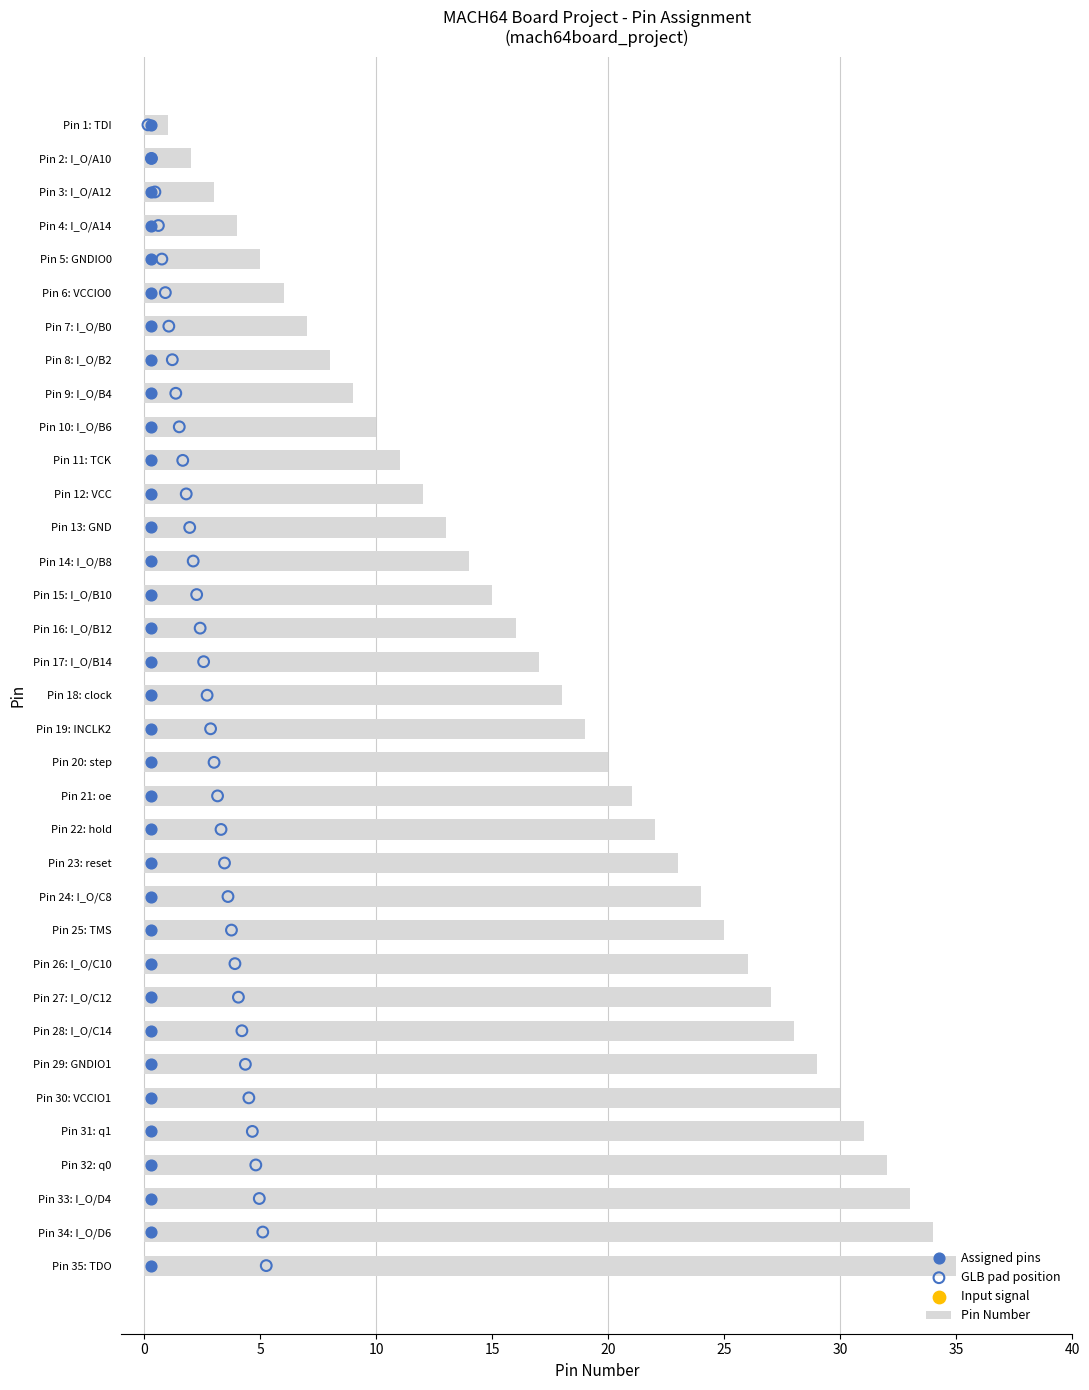

List the labels in order of Pin Number value, smallest first.

Pin 1: TDI, Pin 2: I_O/A10, Pin 3: I_O/A12, Pin 4: I_O/A14, Pin 5: GNDIO0, Pin 6: VCCIO0, Pin 7: I_O/B0, Pin 8: I_O/B2, Pin 9: I_O/B4, Pin 10: I_O/B6, Pin 11: TCK, Pin 12: VCC, Pin 13: GND, Pin 14: I_O/B8, Pin 15: I_O/B10, Pin 16: I_O/B12, Pin 17: I_O/B14, Pin 18: clock, Pin 19: INCLK2, Pin 20: step, Pin 21: oe, Pin 22: hold, Pin 23: reset, Pin 24: I_O/C8, Pin 25: TMS, Pin 26: I_O/C10, Pin 27: I_O/C12, Pin 28: I_O/C14, Pin 29: GNDIO1, Pin 30: VCCIO1, Pin 31: q1, Pin 32: q0, Pin 33: I_O/D4, Pin 34: I_O/D6, Pin 35: TDO